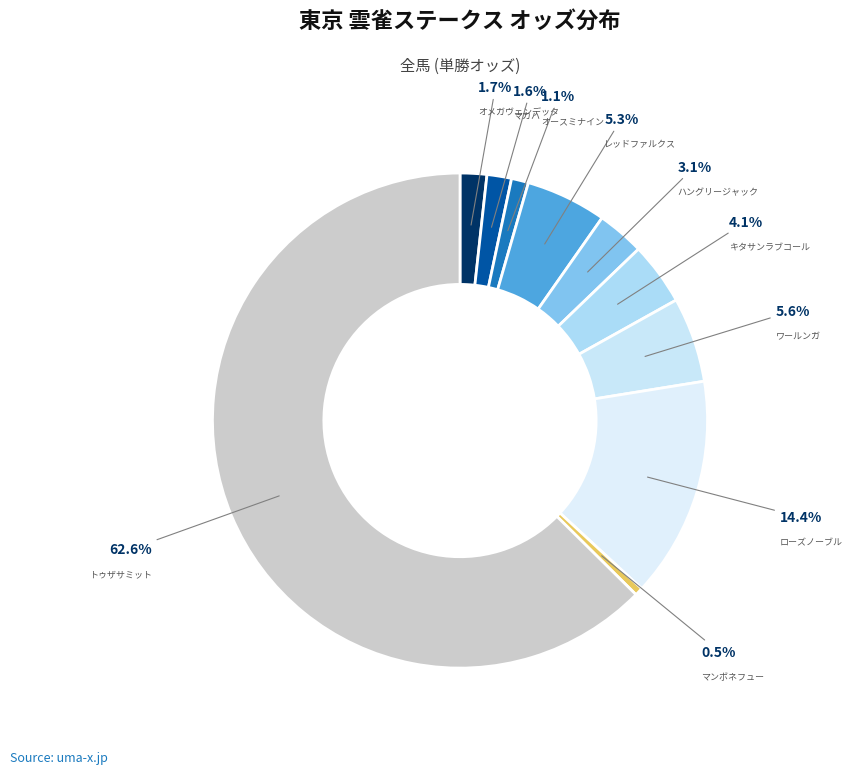

Count the number of slices in the pie.

10